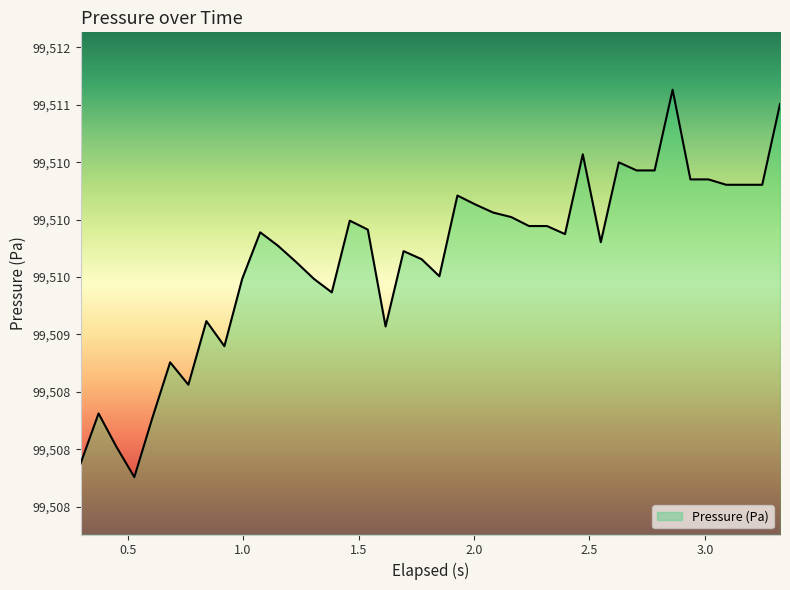

Does the chart have visible grid lines?

No